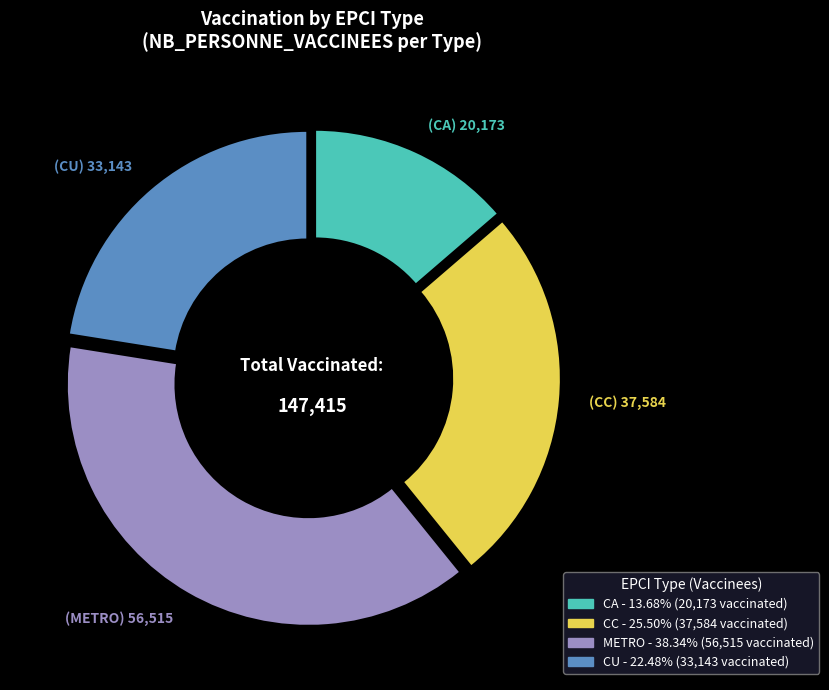

Is there any slice that represents more than half of the pie?

No